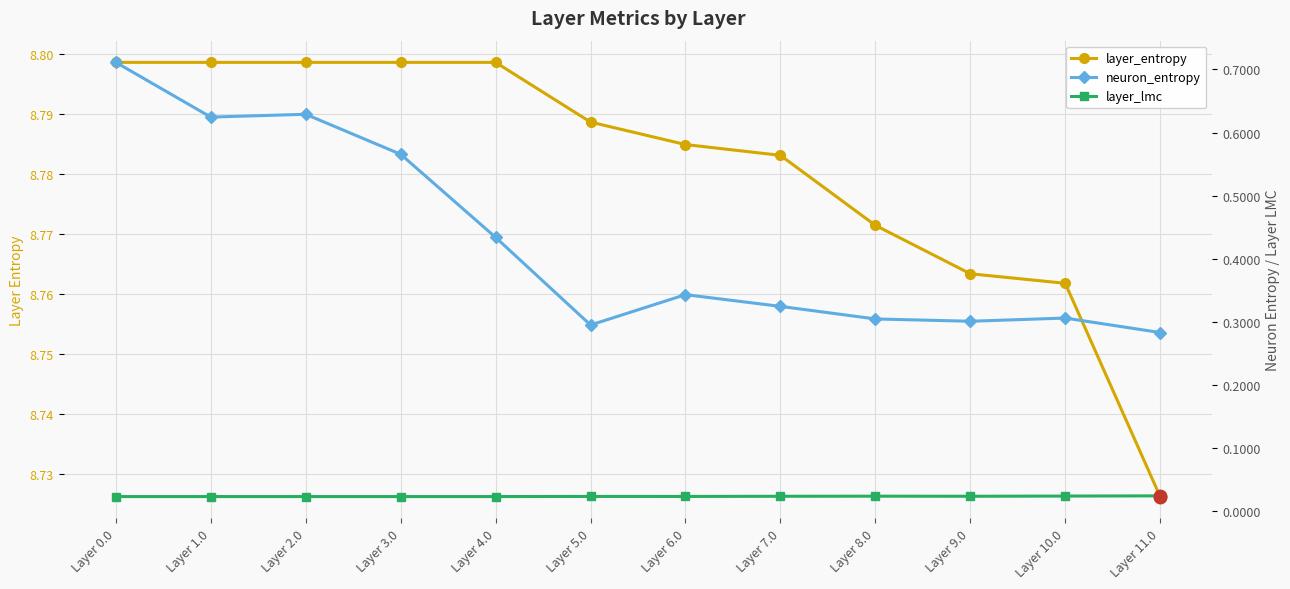

The neuron_entropy series shows 0.3 at Layer 5.0. True or false?

True